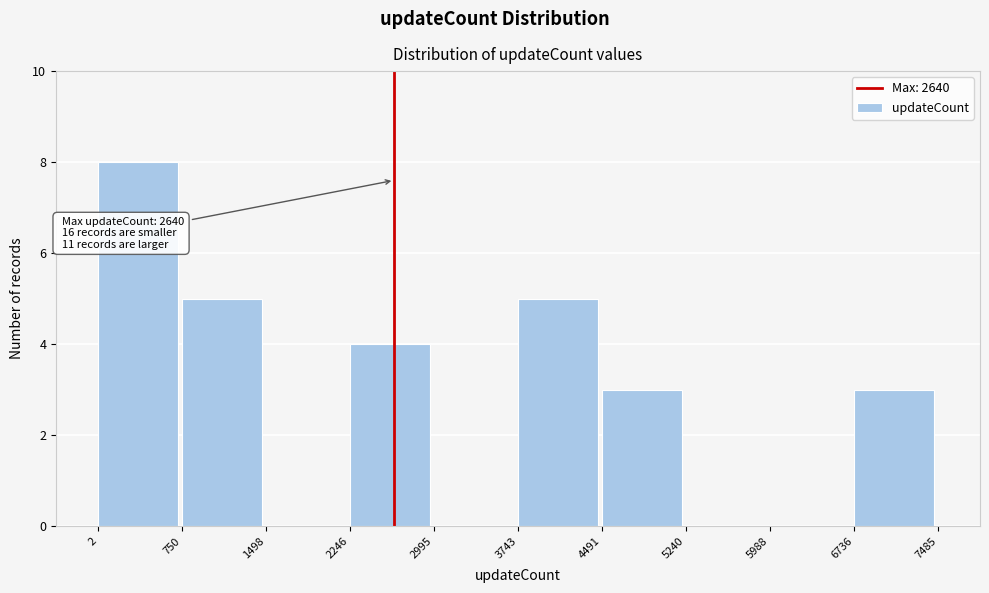

Over which range of the x-axis is the bar tallest?

2 to 750